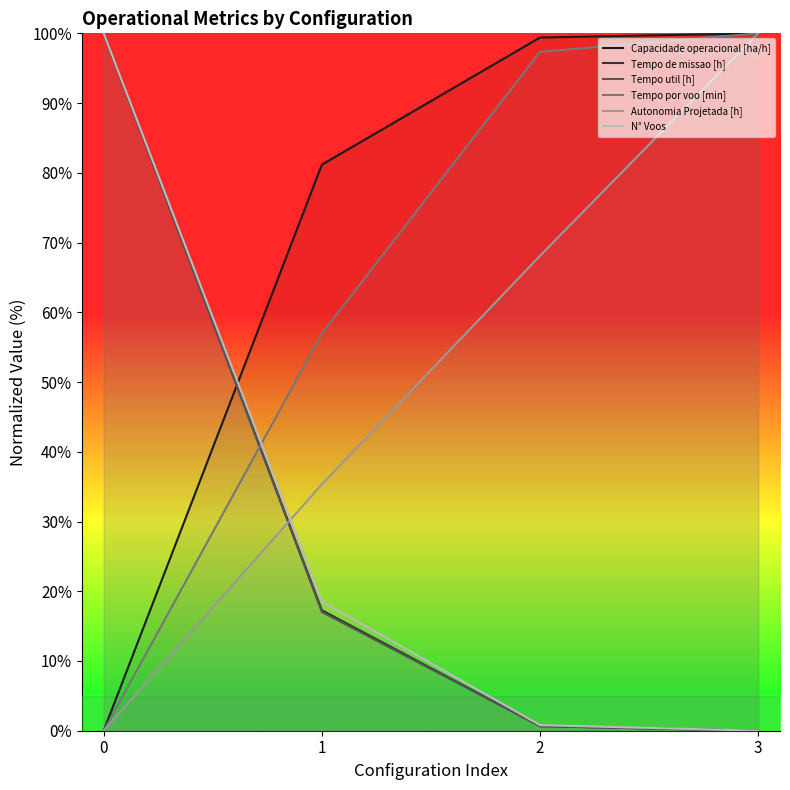

How many positive values does the Capacidade operacional [ha/h] series have?

3